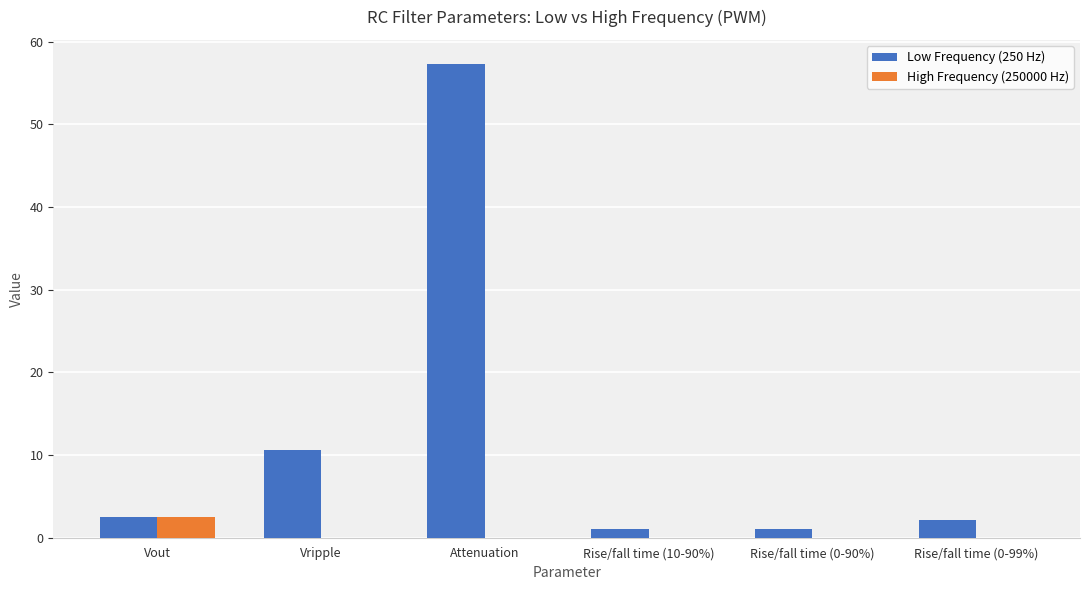

Which series has the largest total across all categories?

Low Frequency (250 Hz)